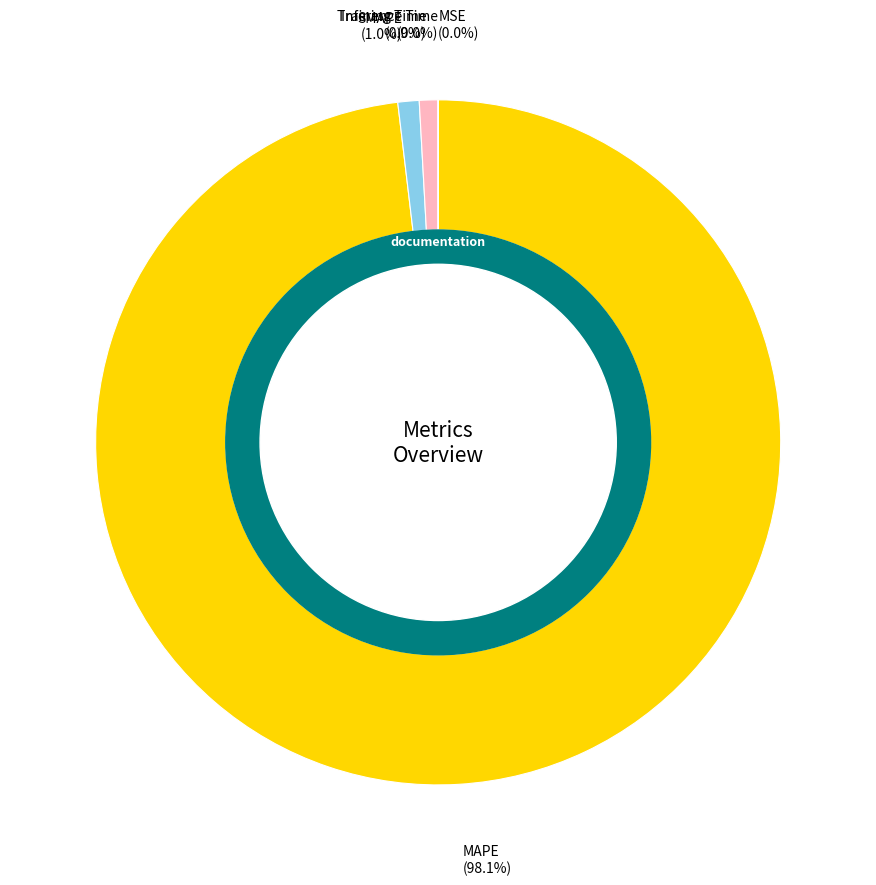

How much of the chart is everything except MAPE?

1.9%